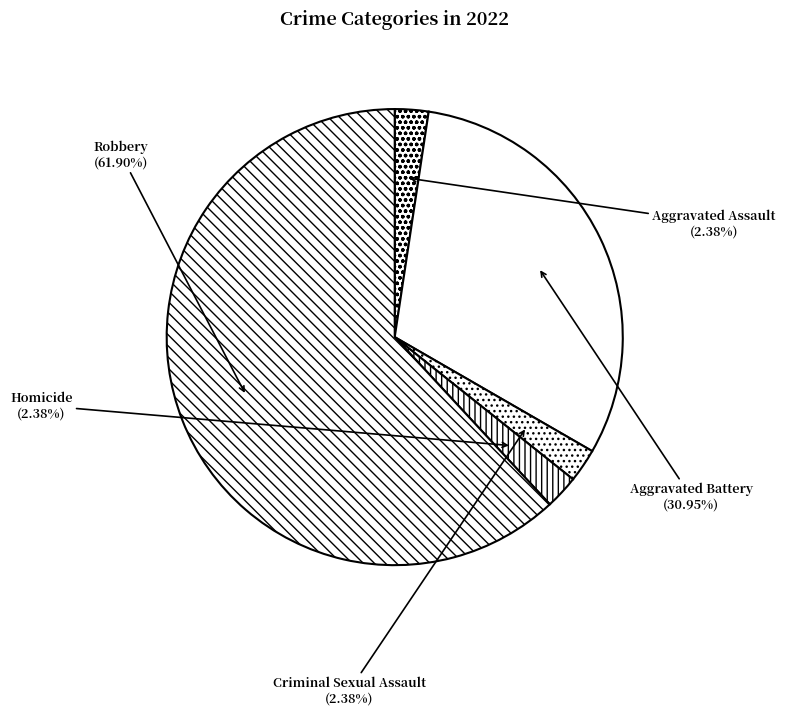

To the nearest percent, what portion does Criminal Sexual Assault represent?

2%